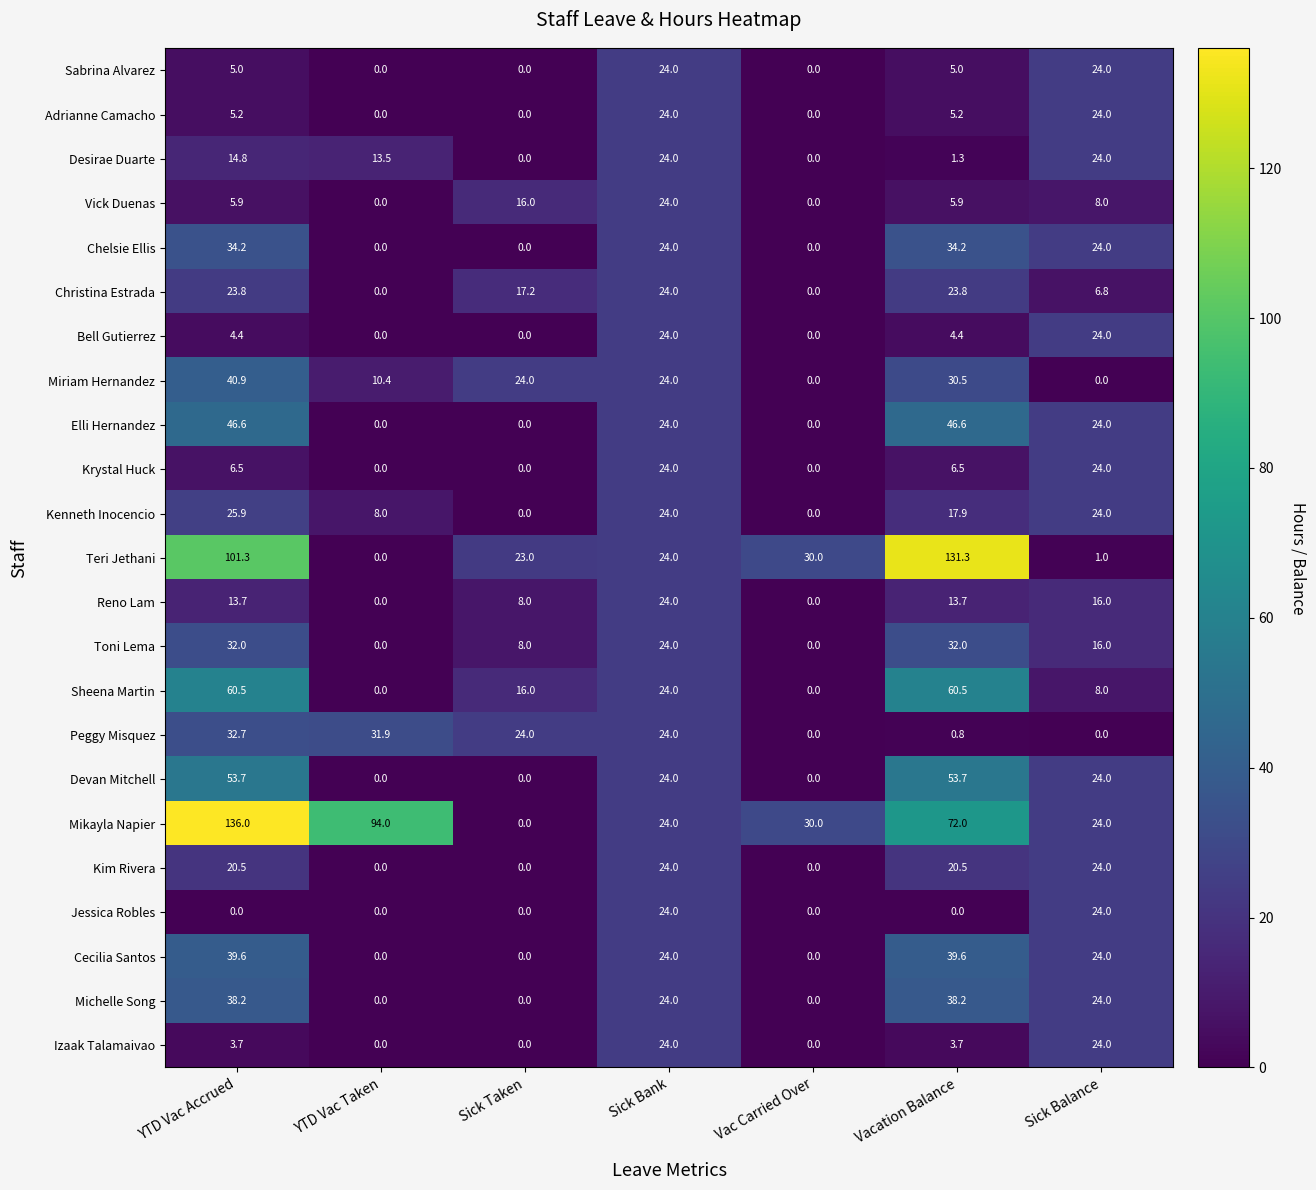

The value of Teri Jethani at Vac Carried Over is 7.7. True or false?

False